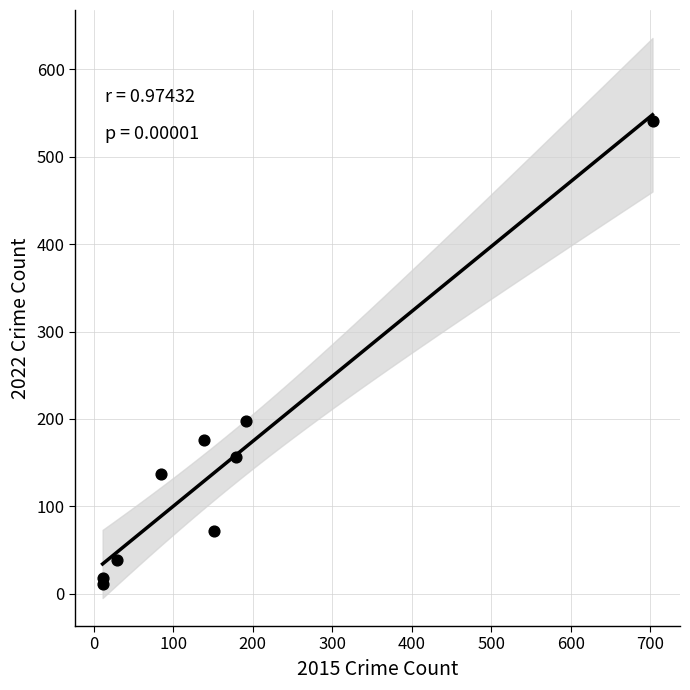

What Y value in the scatter plot is closest to 276?

197